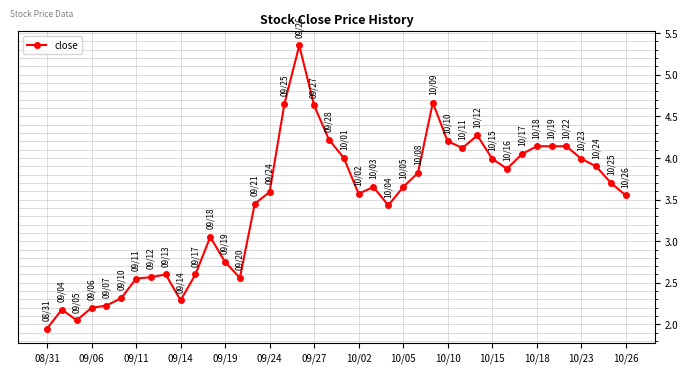

What is the difference between the maximum and minimum values?

3.4